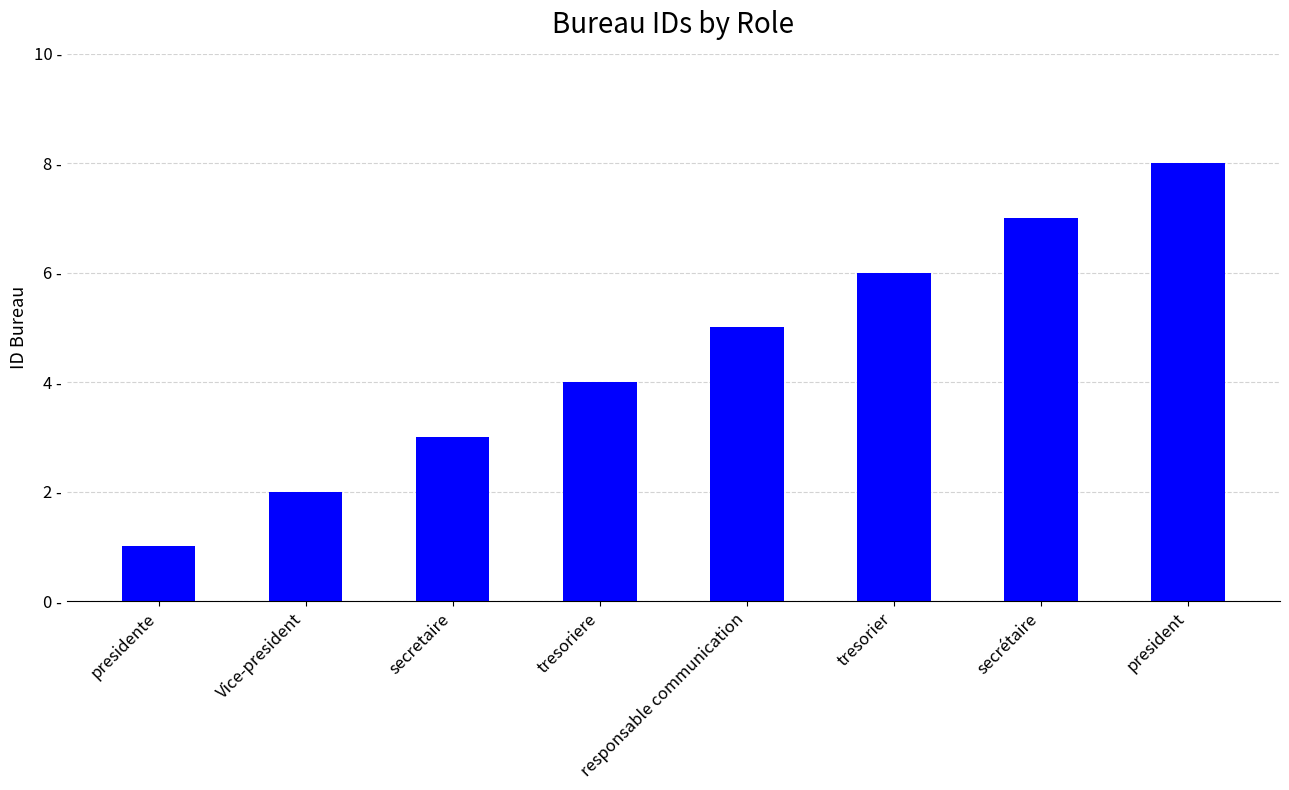

Which label corresponds to the smallest value in the chart?

presidente